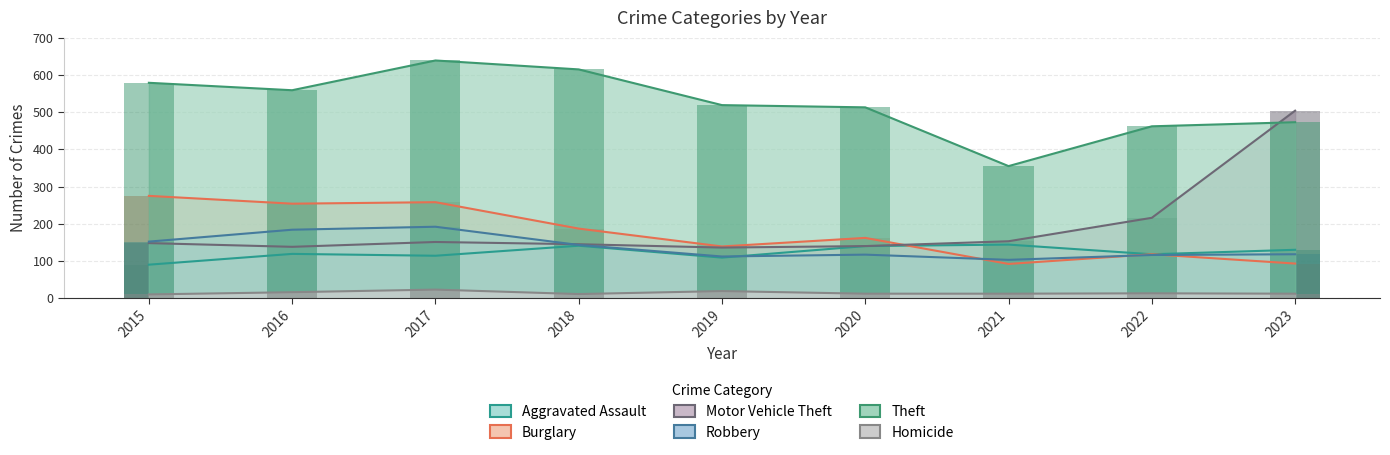

What is the total value across all series at 2016?

1270